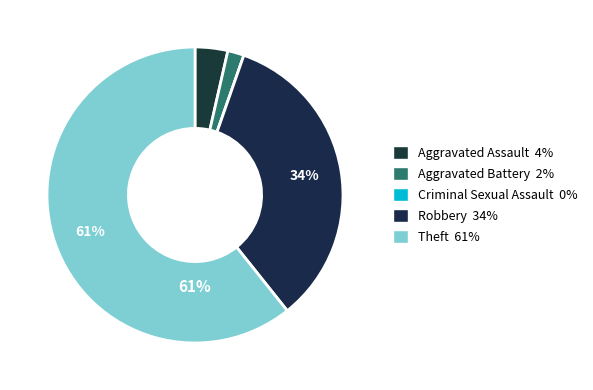

Is Robbery the majority of the pie?

No